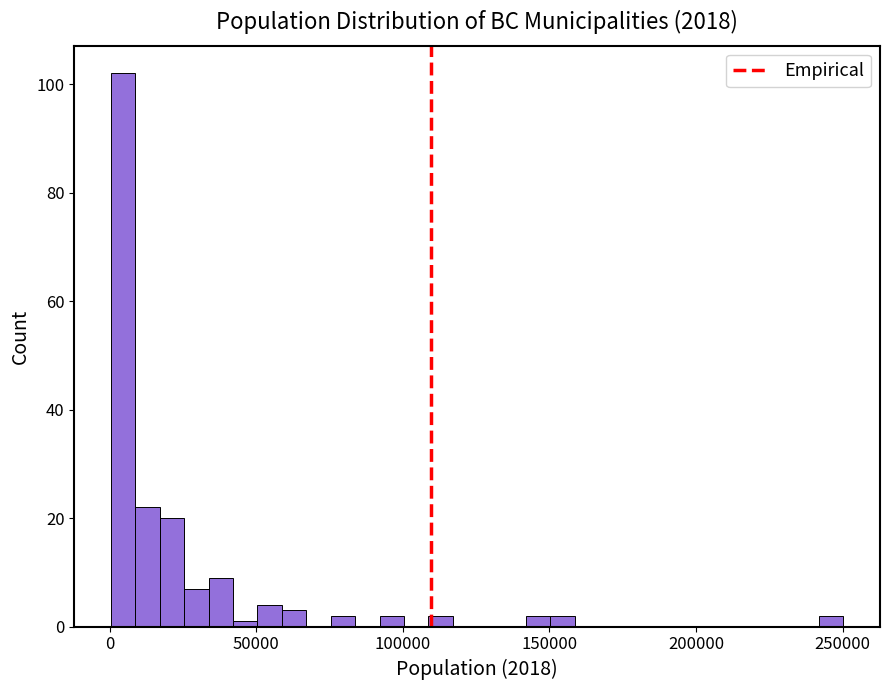

Read against the x-axis, roughly where is the centre of the tallest bar?

5000